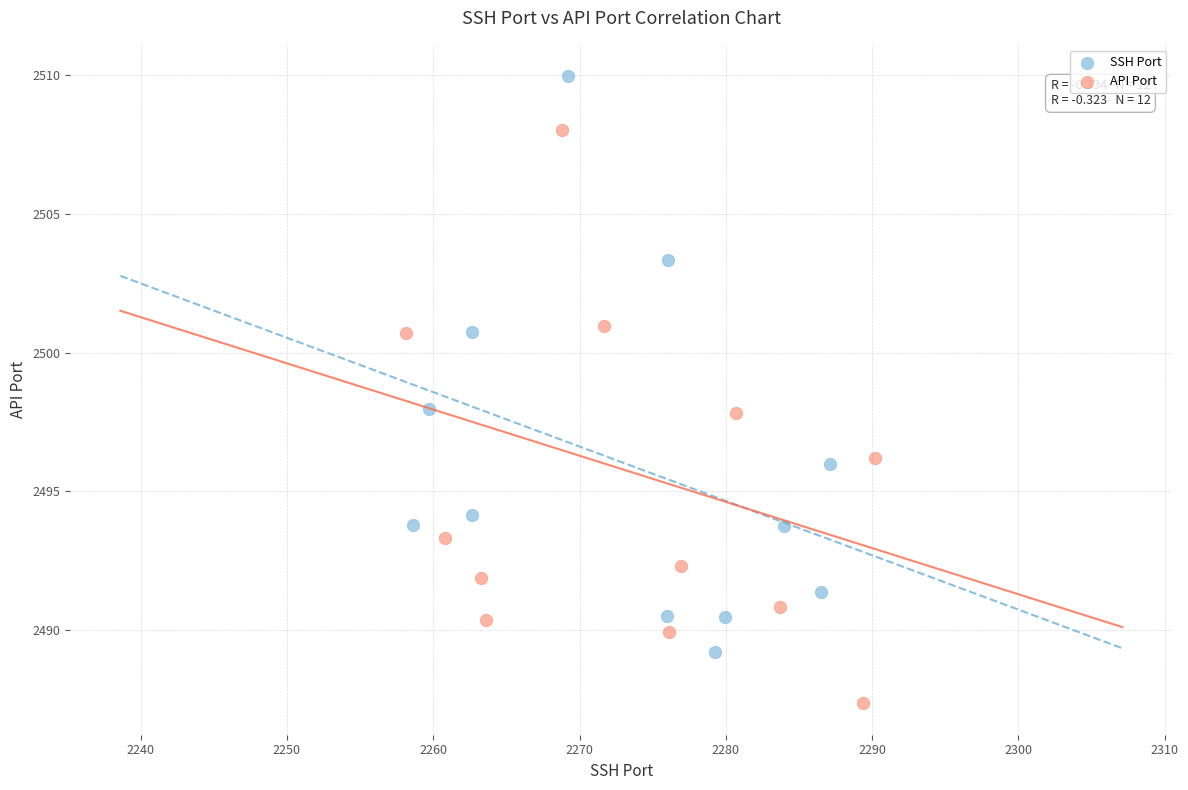

Which series contains the lowest Y value?

API Port